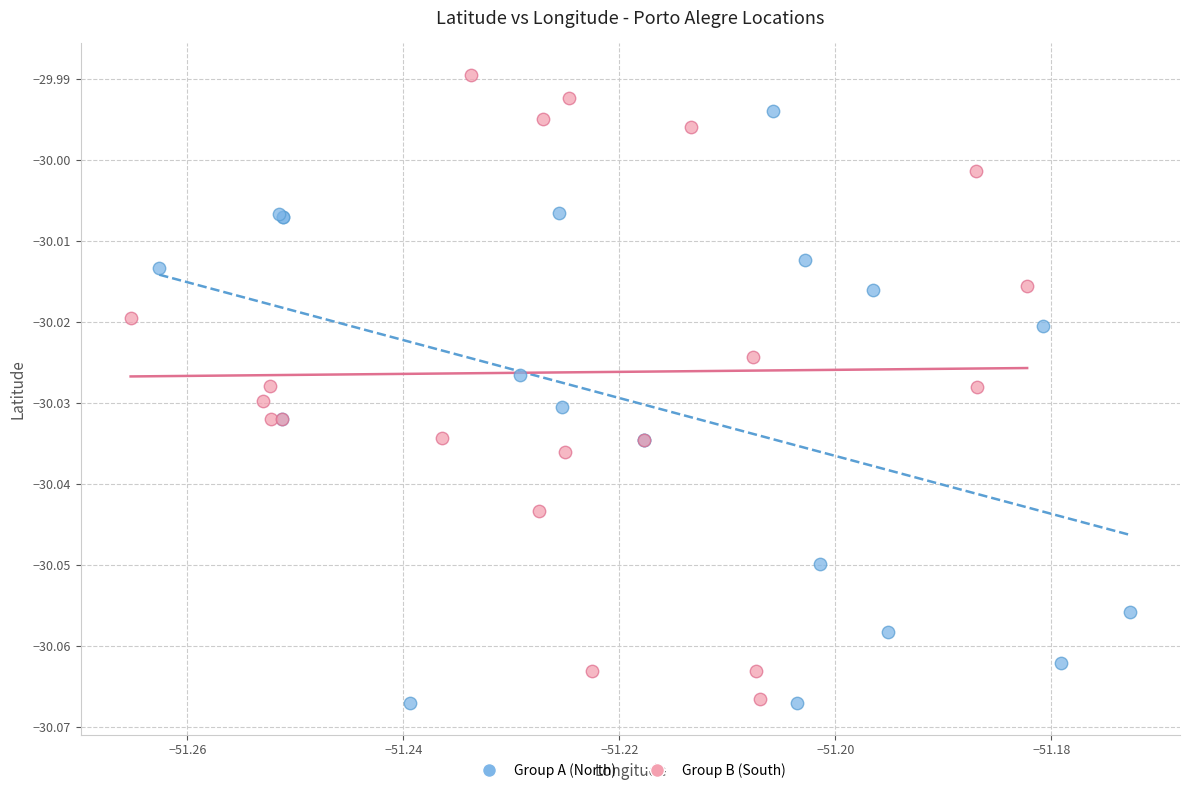

Which series contains the highest Y value?

Group B (South)